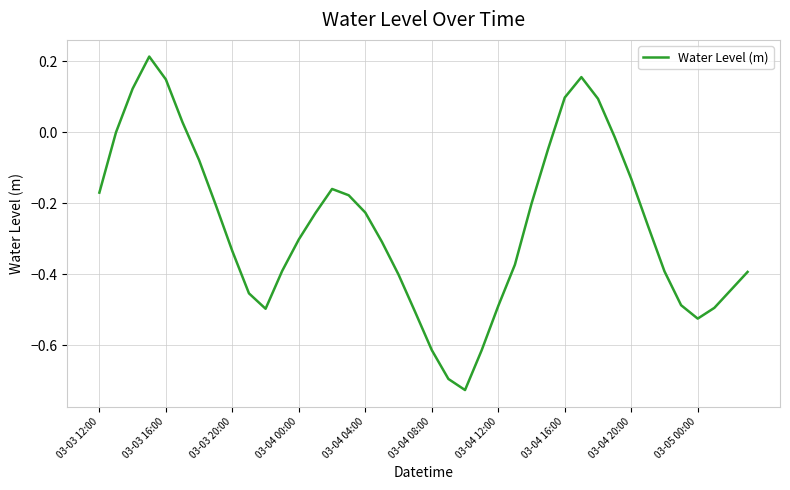

What is the difference between the maximum and minimum values?

0.9